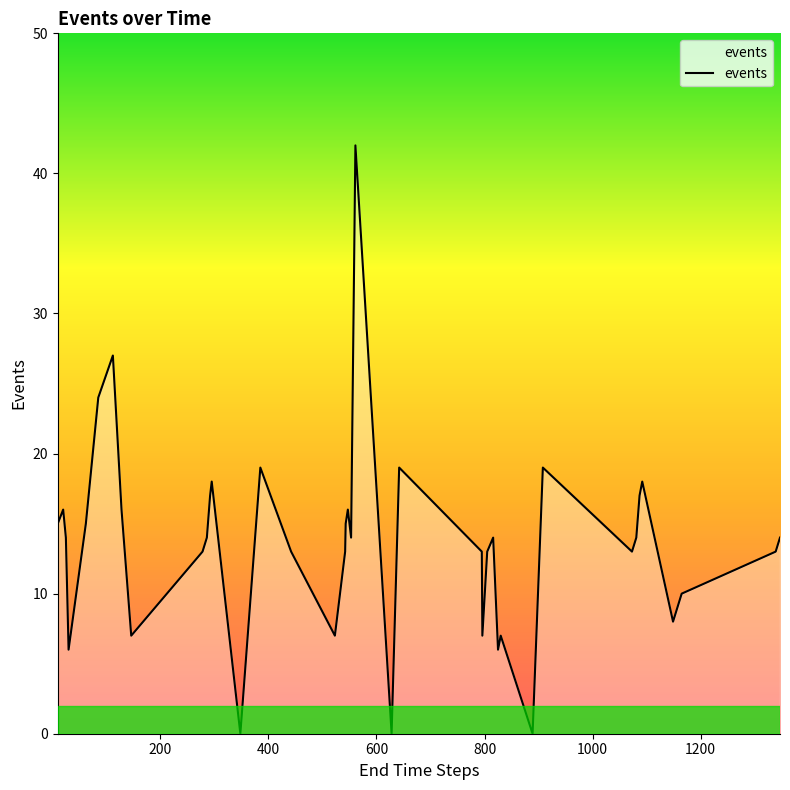

What is the difference between the maximum and minimum values?

42